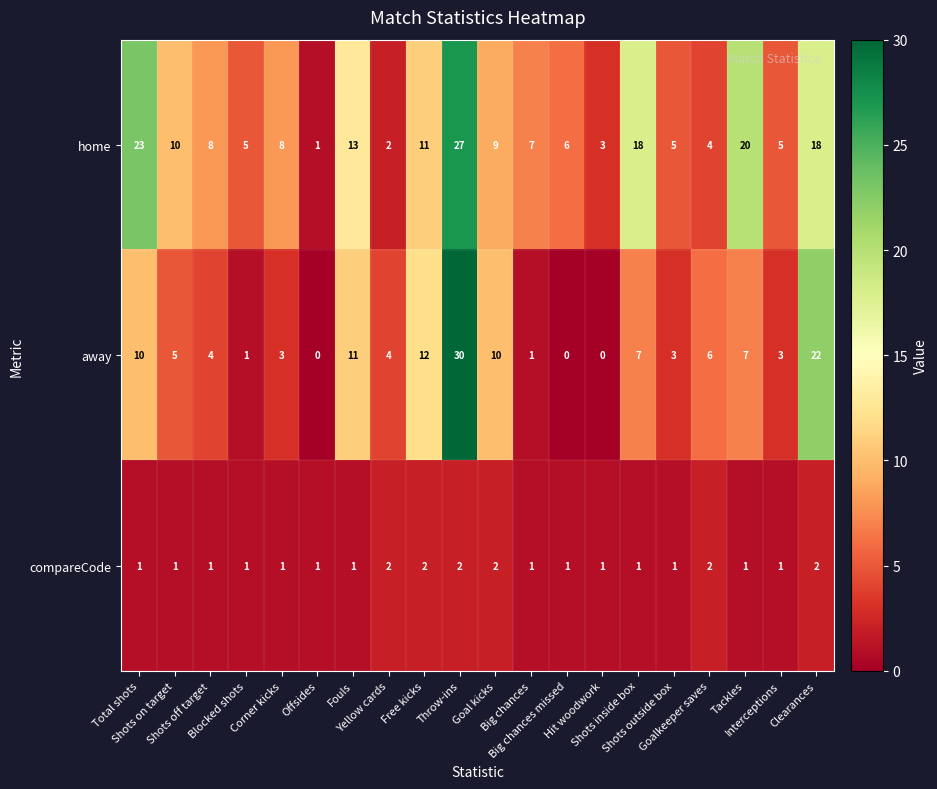

List the series in order of their overall mean, lowest first.

compareCode, away, home